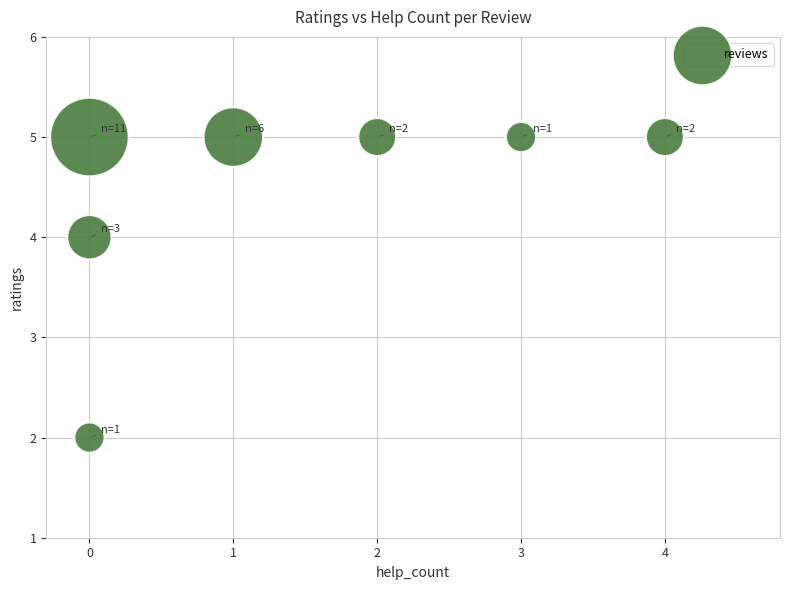

What is the range of X values (max minus min)?

4